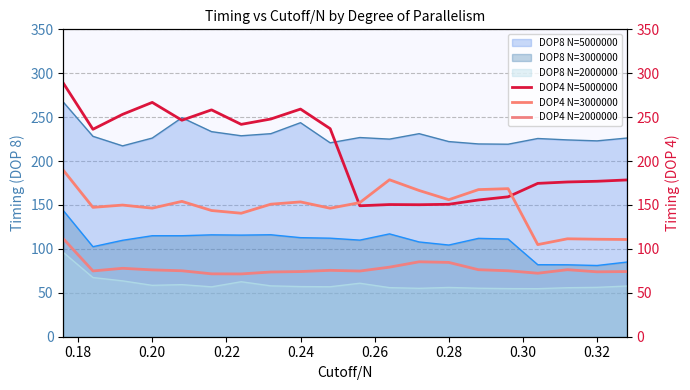

How many interior local valleys does the DOP4 N=5000000 series have?

5